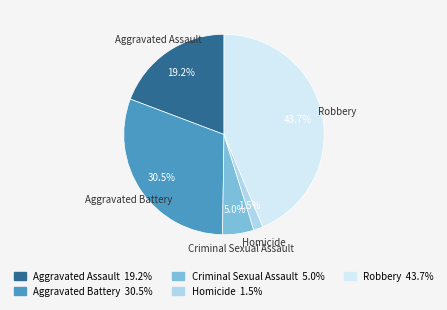

Combined, do Criminal Sexual Assault and Homicide account for over 50%?

No